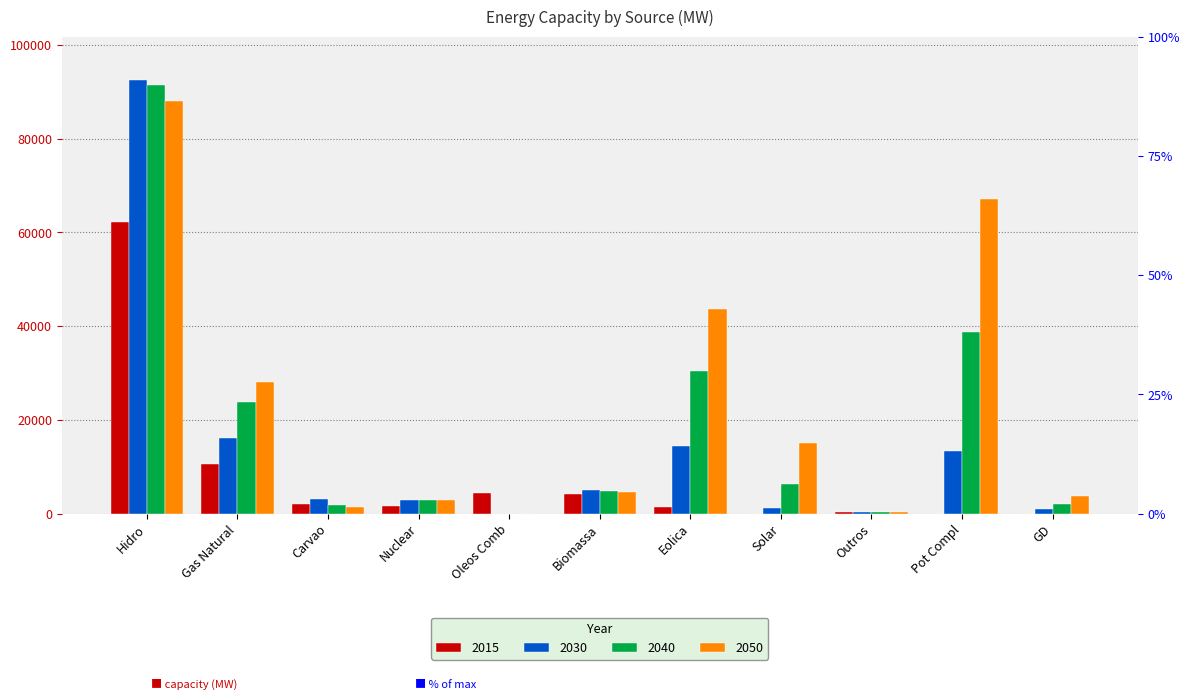

How many groups of bars are there?

11